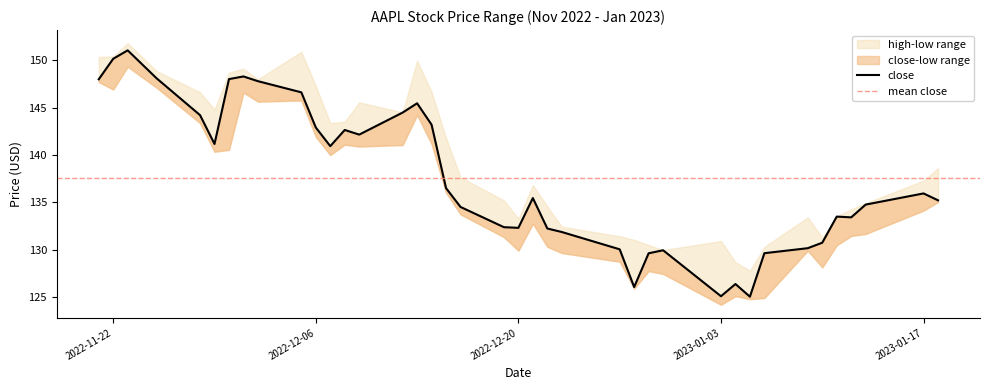

What position from the left is 2022-12-22?

23